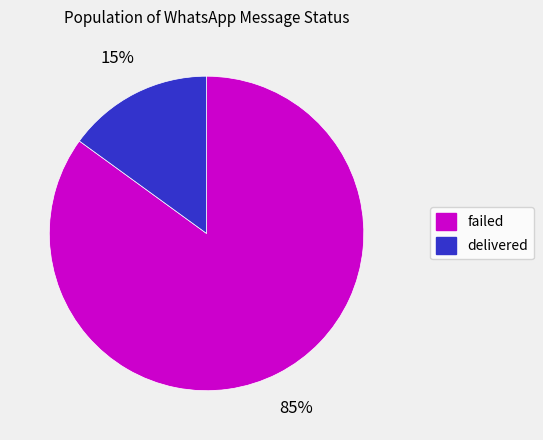

Do delivered and failed together represent more than half of the pie?

Yes